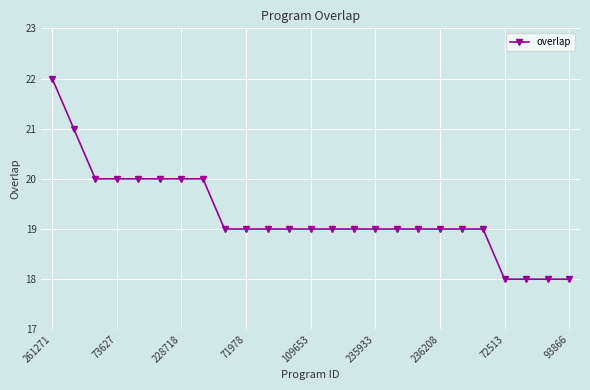

What is the maximum value shown in the chart?

22